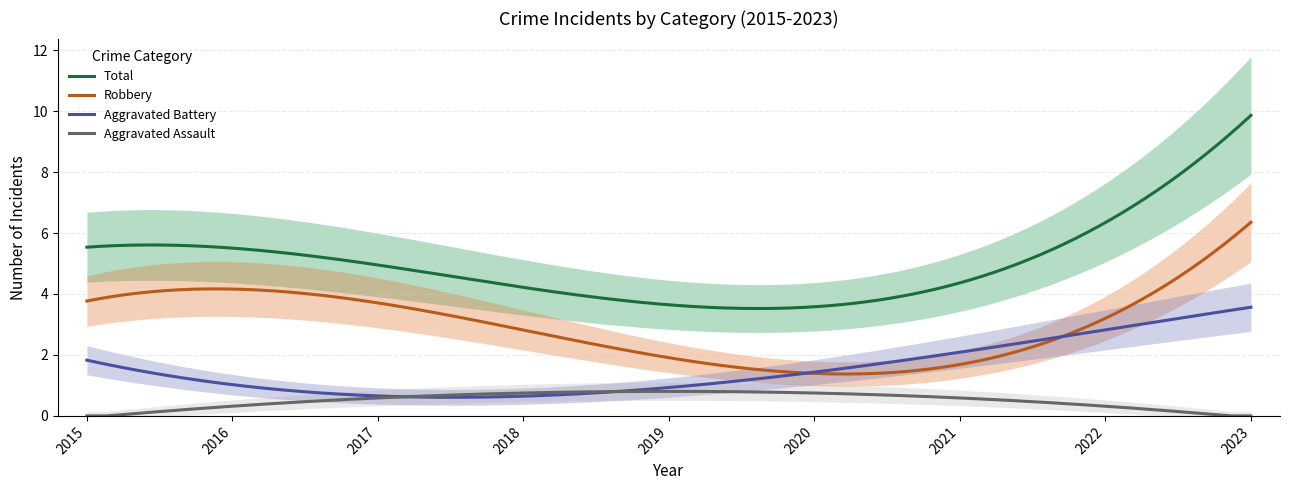

Between 2023 and 2015, which is larger?

2023